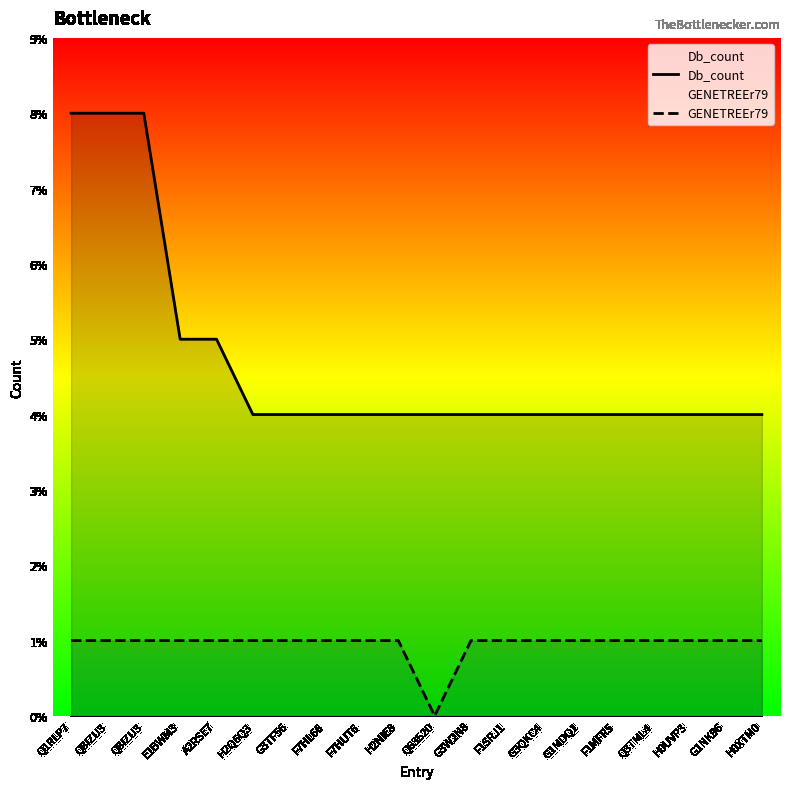

Reading left to right, list all the values displayed in this chart.

Db_count: 8	8	8	5	5	4	4	4	4	4	4	4	4	4	4	4	4	4	4	4
GENETREEr79: 1	1	1	1	1	1	1	1	1	1	0	1	1	1	1	1	1	1	1	1